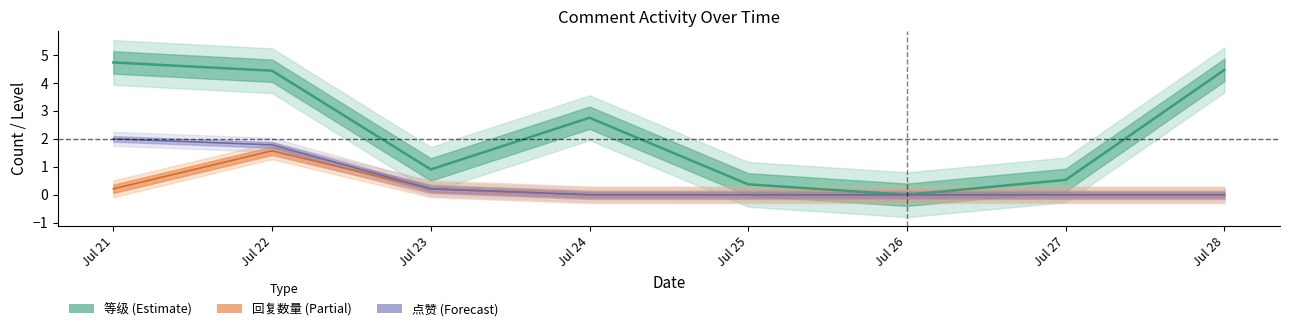

True or false: 回复数量 has more than 2 points higher than both neighbors.

False